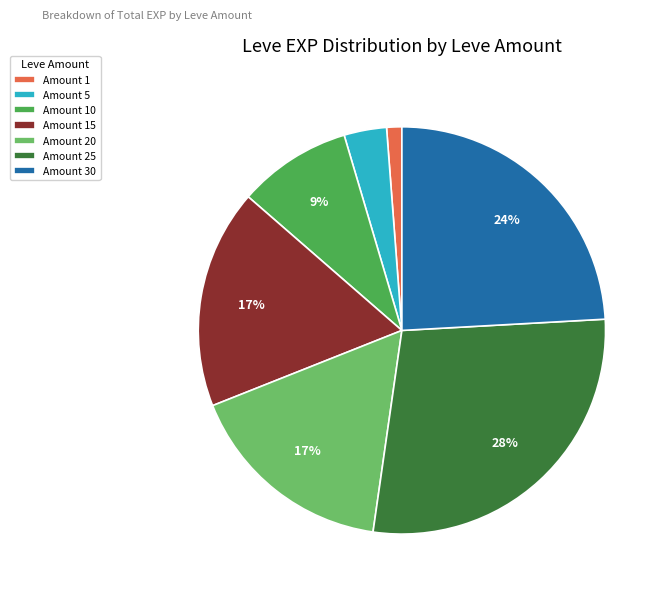

What is the largest slice in the pie chart?

Amount 25